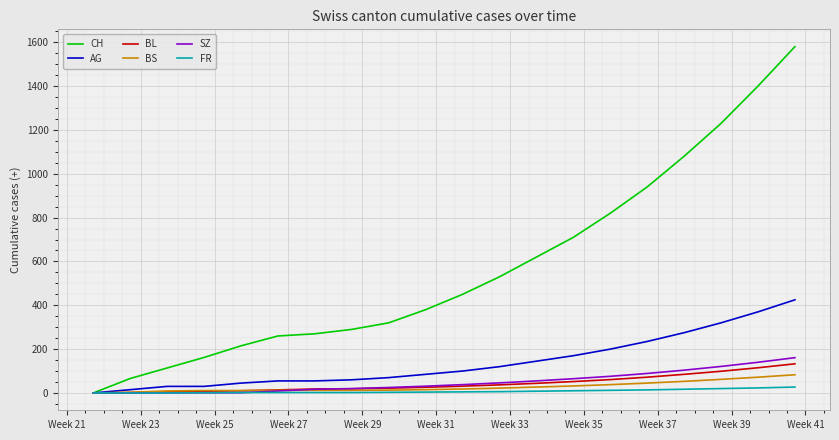

What is the maximum value shown in the chart?

1580